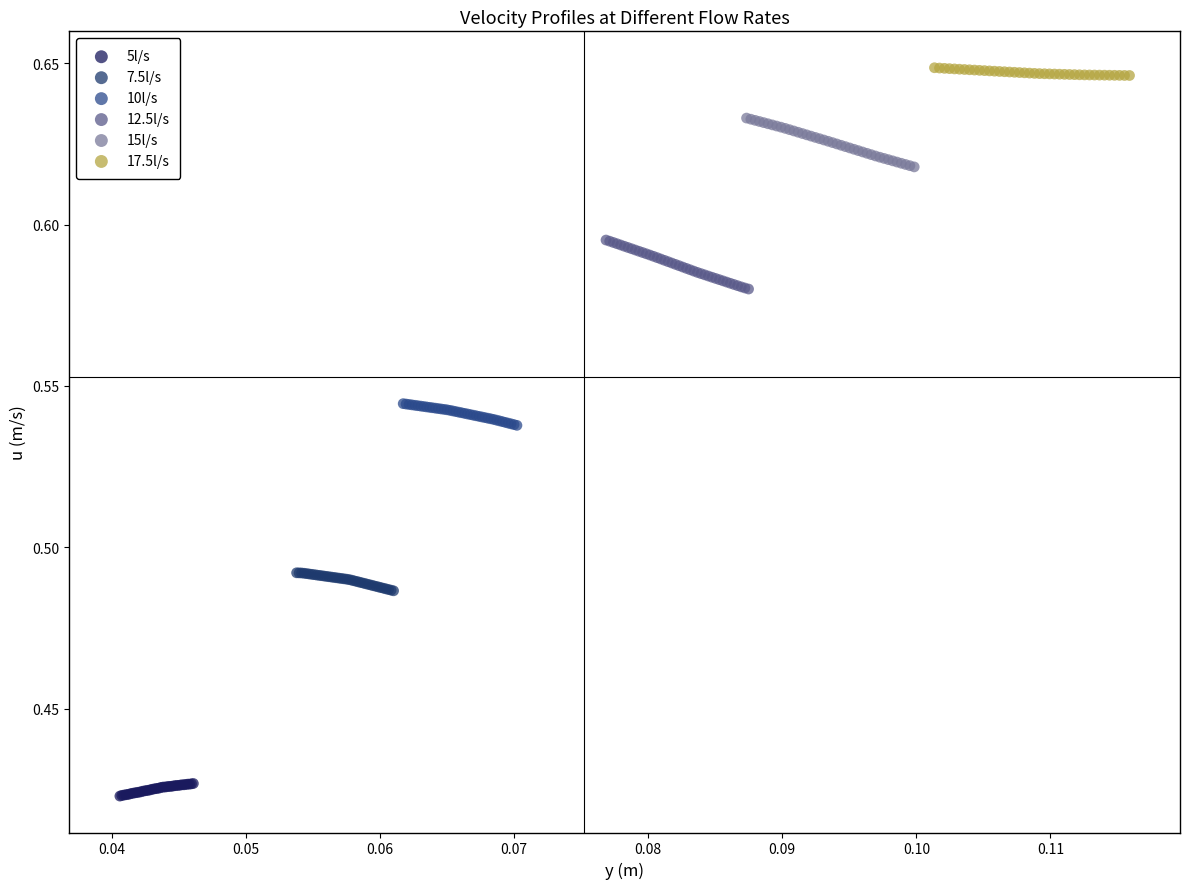

What are all the series names shown in the legend?

5l/s, 7.5l/s, 10l/s, 12.5l/s, 15l/s, 17.5l/s